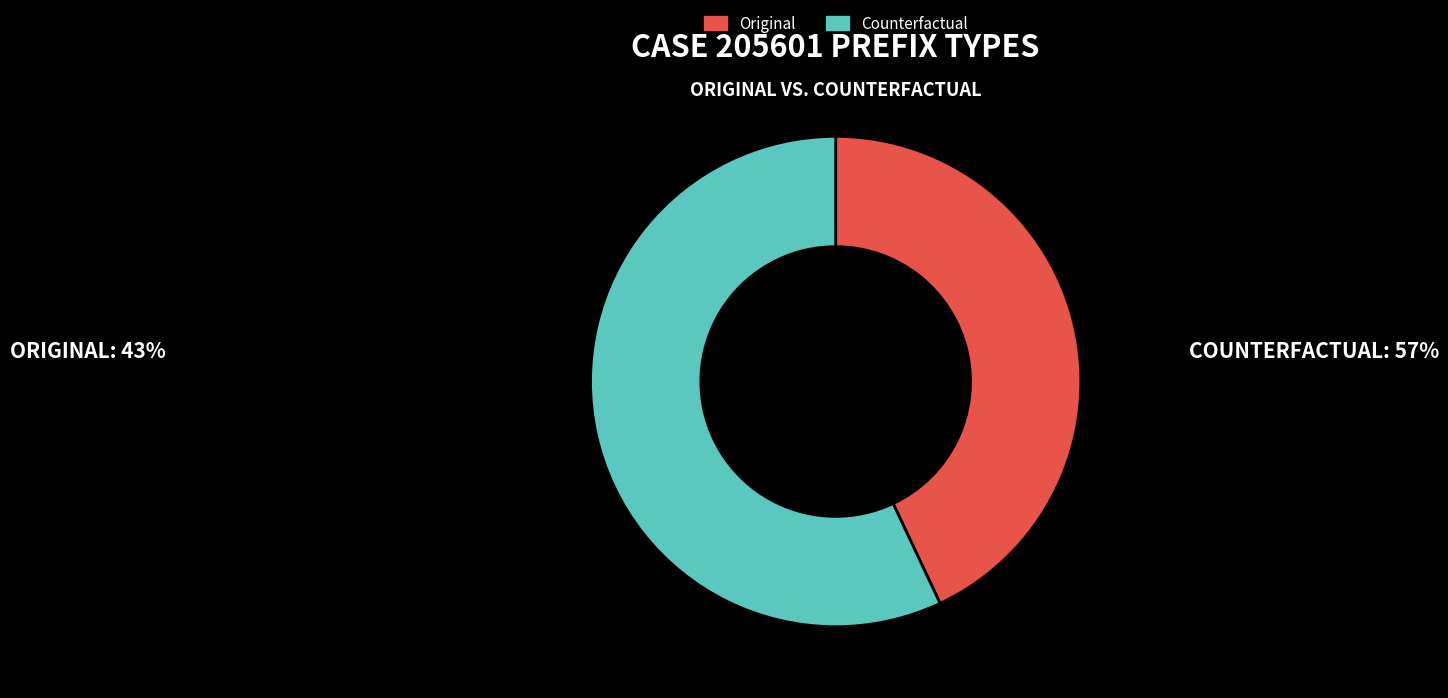

How many slices are in this pie chart?

2